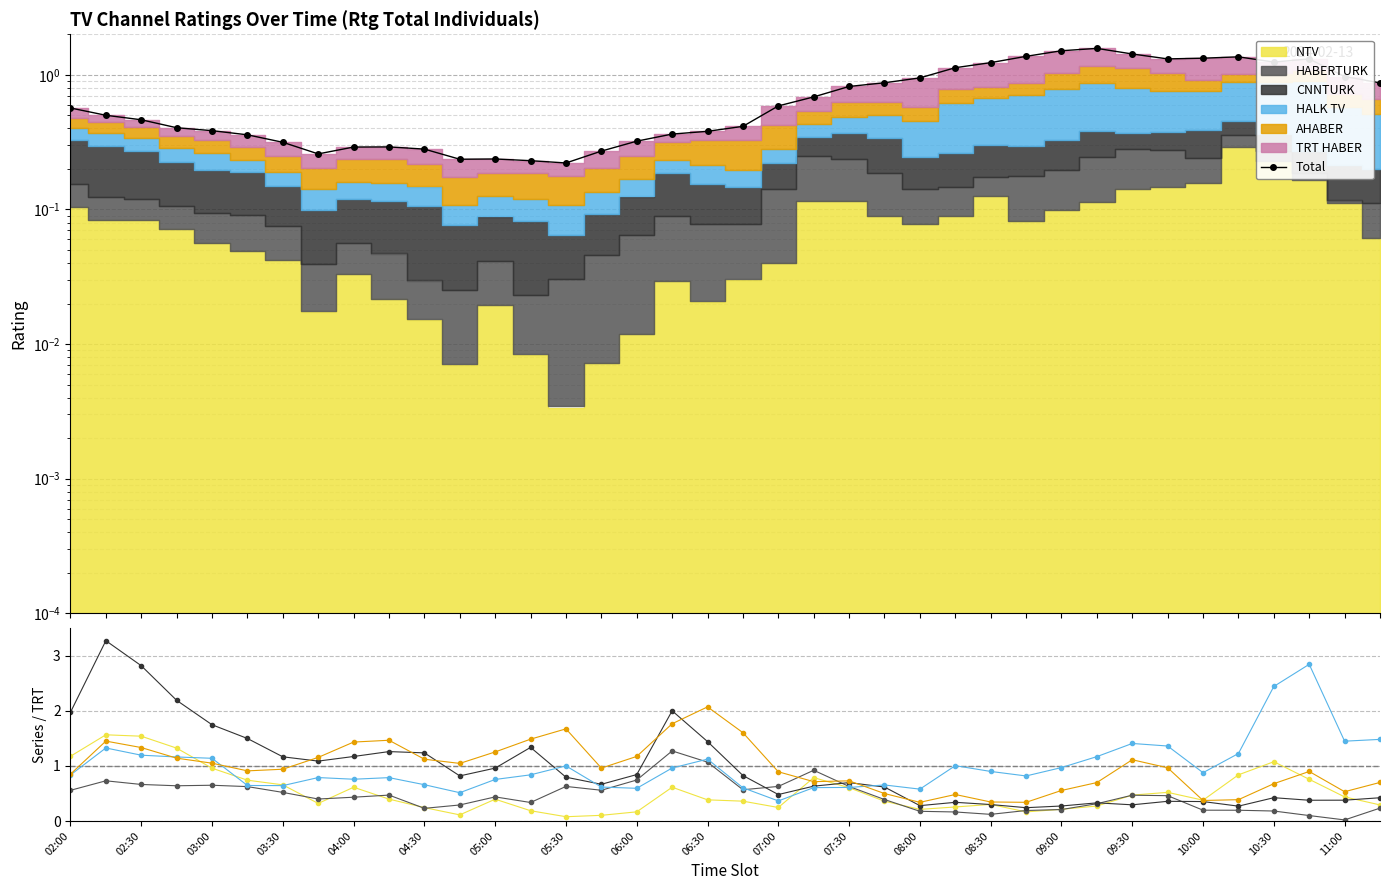

The value of NTV at 29 is 0.5. True or false?

False